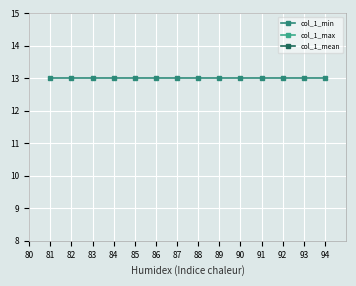

How many lines are shown in the chart?

3